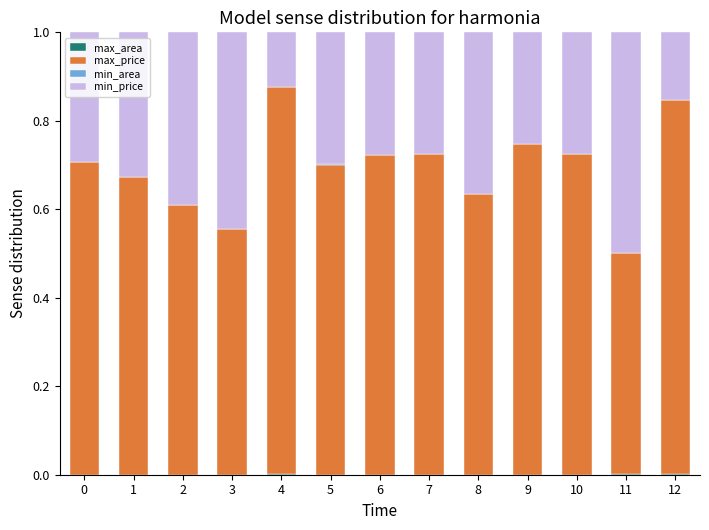

Which series changed the most between 4 and 5?

min_price